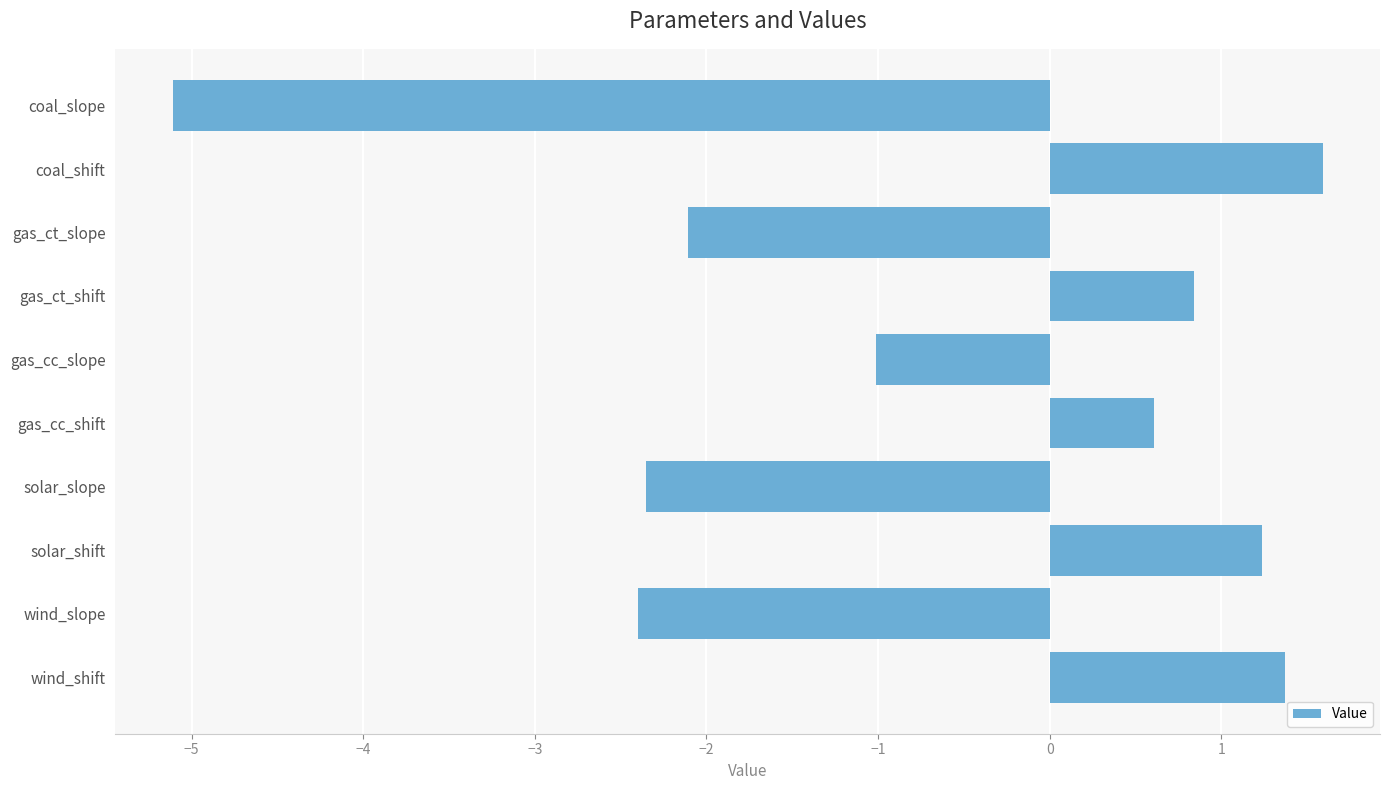

What is the label of the 10th bar from the bottom?

coal_slope